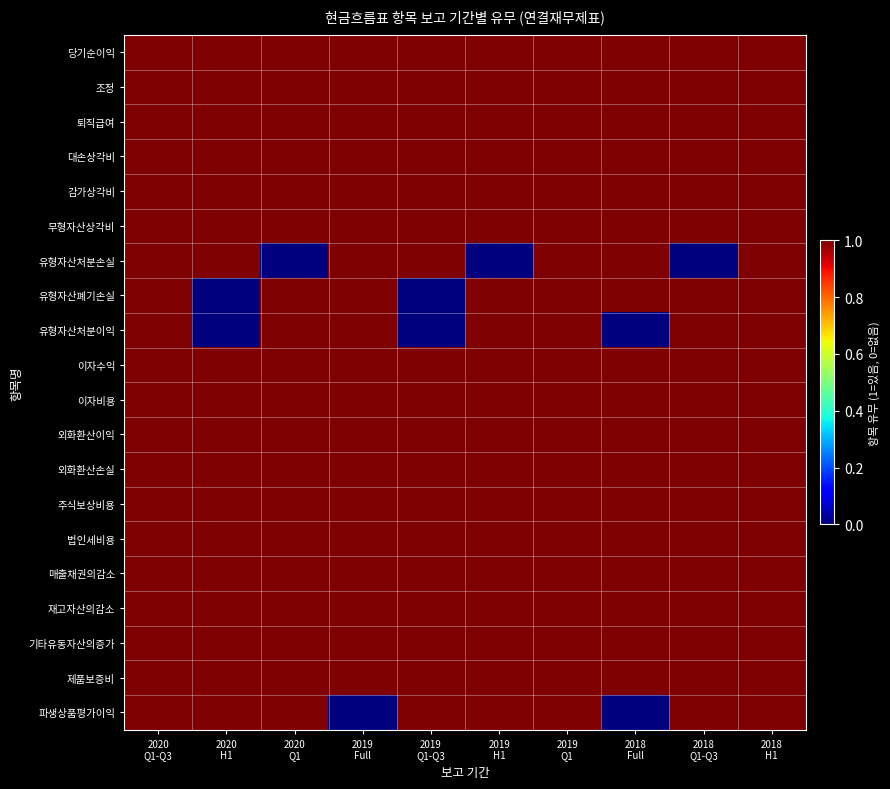

Between 2019
H1 and 2019
Full, which is larger?

2019
H1